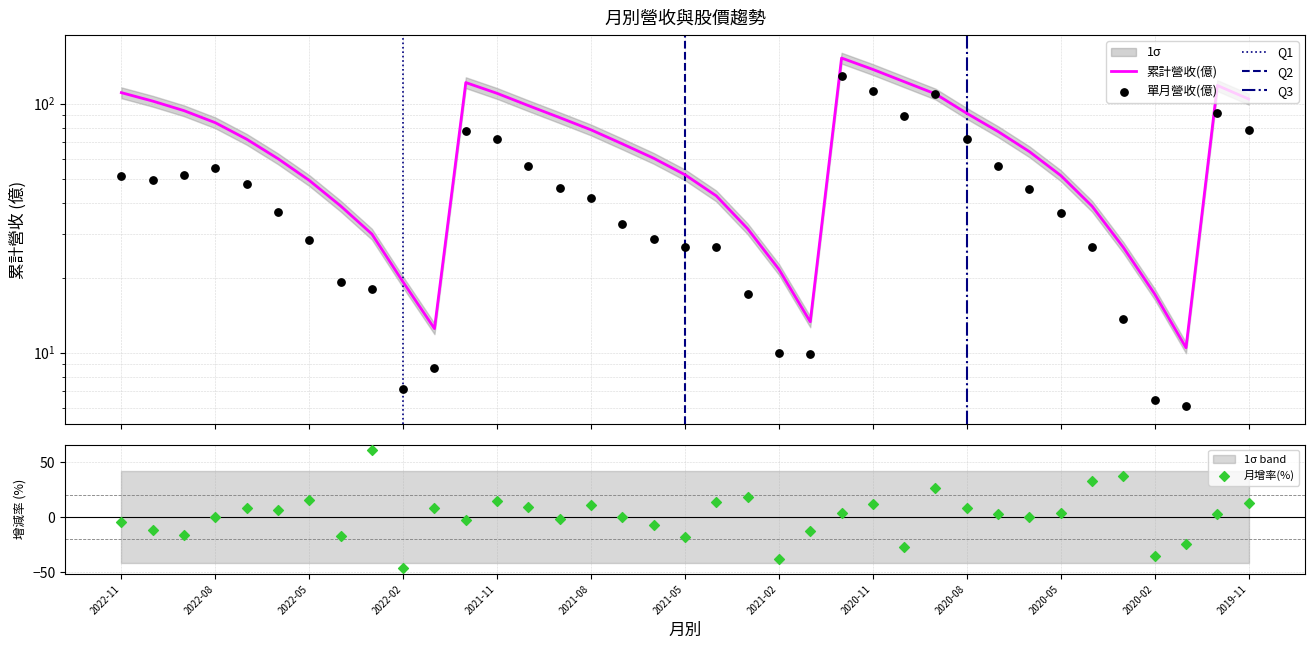

What is the total value across all series at 2022-04?

21.5